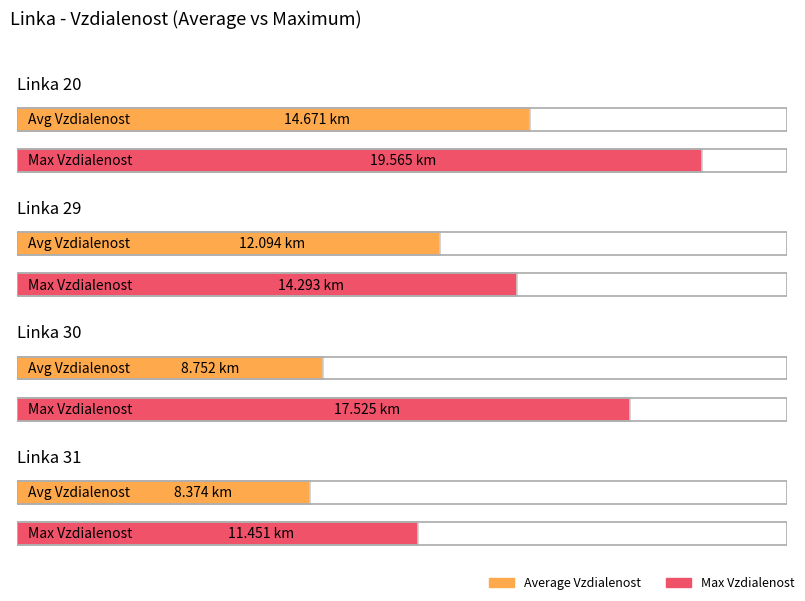

How many bars are there in each group?

2